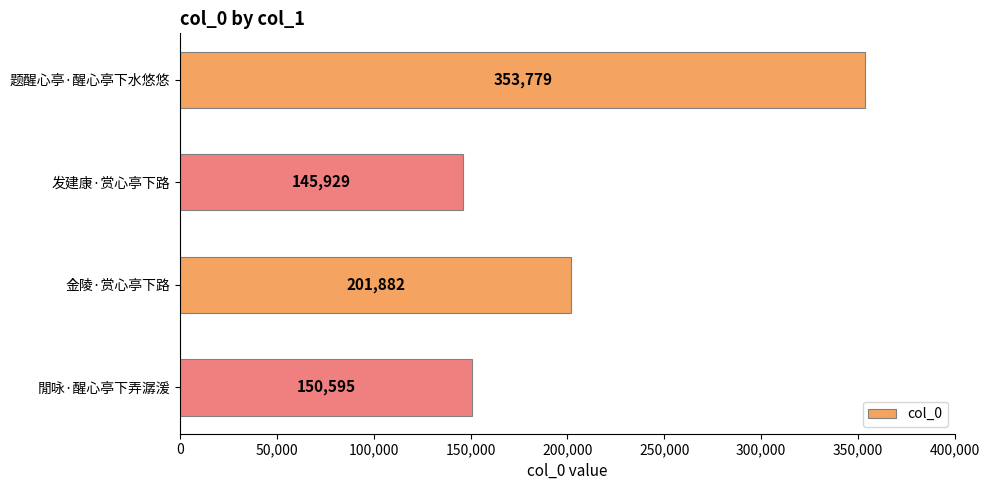

What is the ratio of the value at 金陵·赏心亭下路 to the value at 閒咏·醒心亭下弄潺湲?

1.3